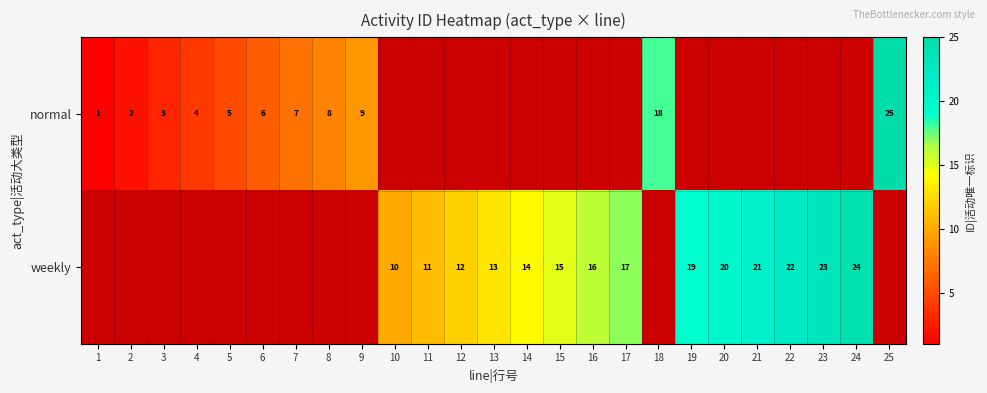

What is the difference between the normal values at 3 and 7?

4